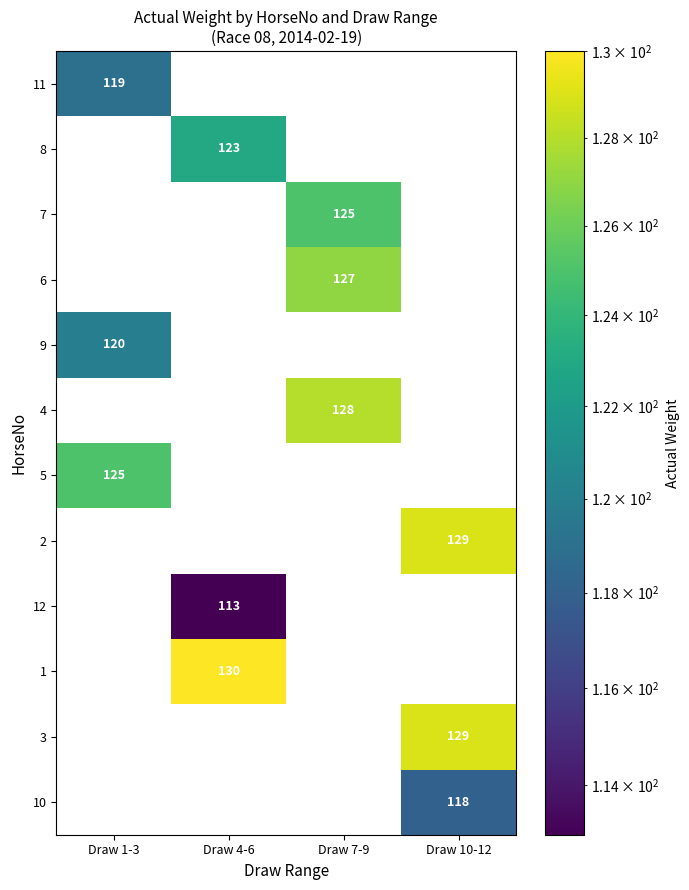

The 12 series shows 70 at Draw 4-6. True or false?

False